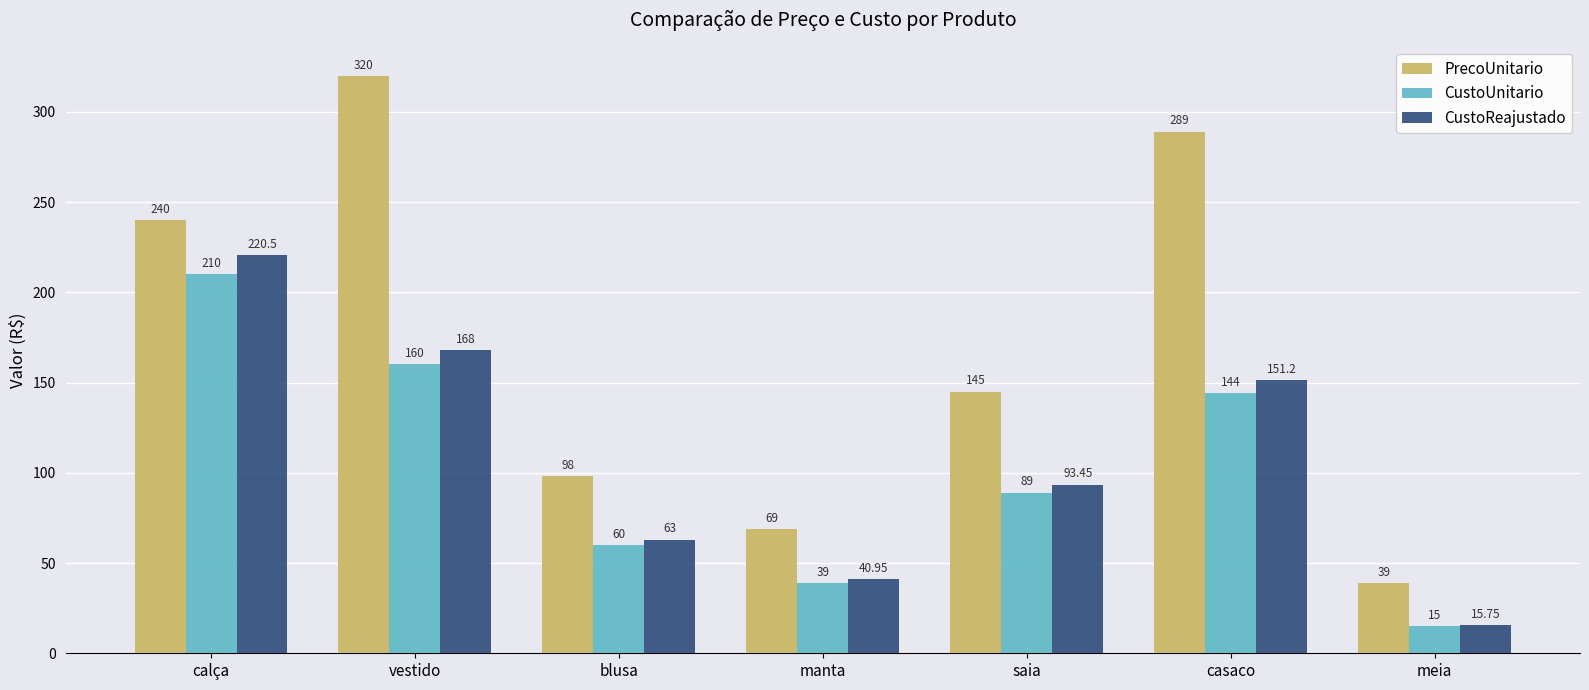

Reading left to right, extract all data points from this chart.

PrecoUnitario: 240.0	320.0	98.0	69.0	145.0	289.0	39.0
CustoUnitario: 210.0	160.0	60.0	39.0	89.0	144.0	15.0
CustoReajustado: 220.5	168.0	63.0	41.0	93.5	151.2	15.8